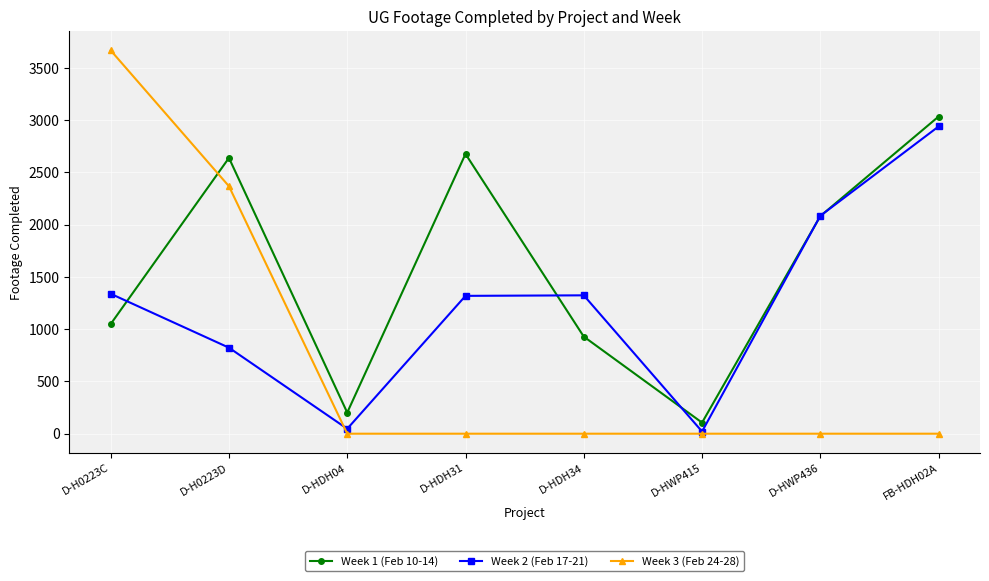

Is the value of Week 3 (Feb 24-28) at D-HDH04 greater than the value of Week 1 (Feb 10-14) at D-HWP436?

No